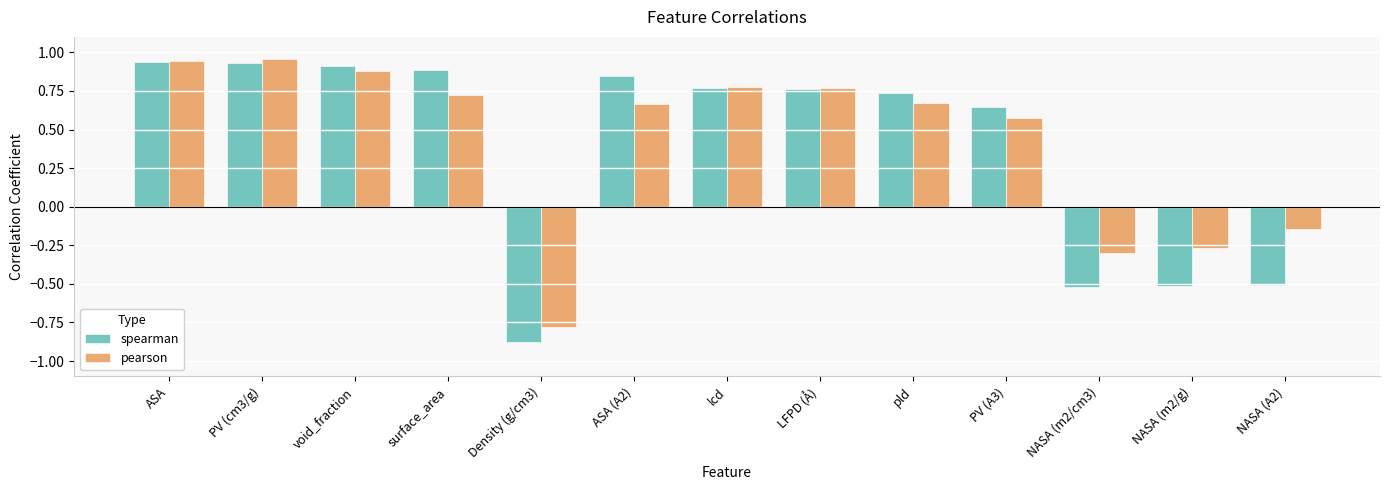

Which label corresponds to the smallest value in the chart?

Density (g/cm3)